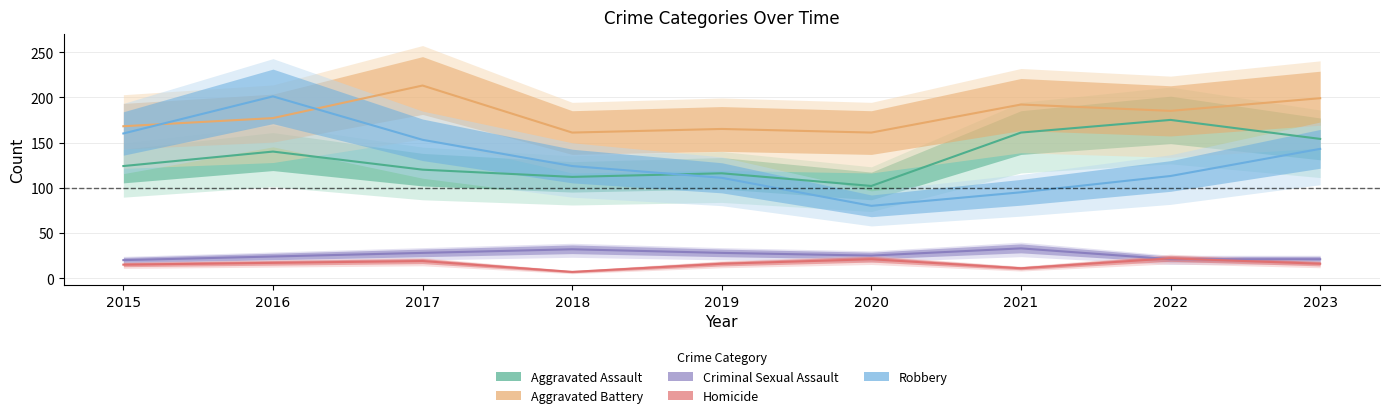

Where is the first local maximum for Aggravated Battery?

2017